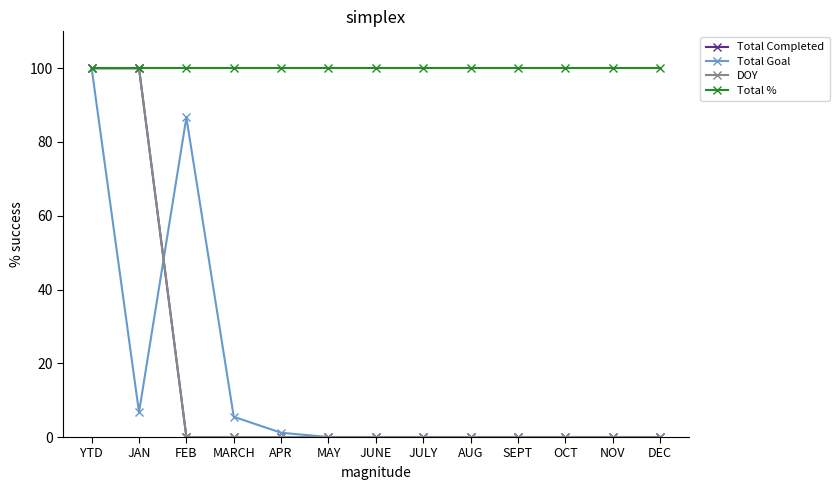

How many lines are shown in the chart?

4